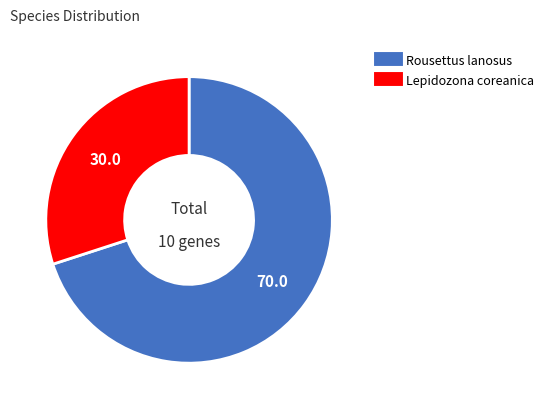

Does any single category account for the majority?

Yes